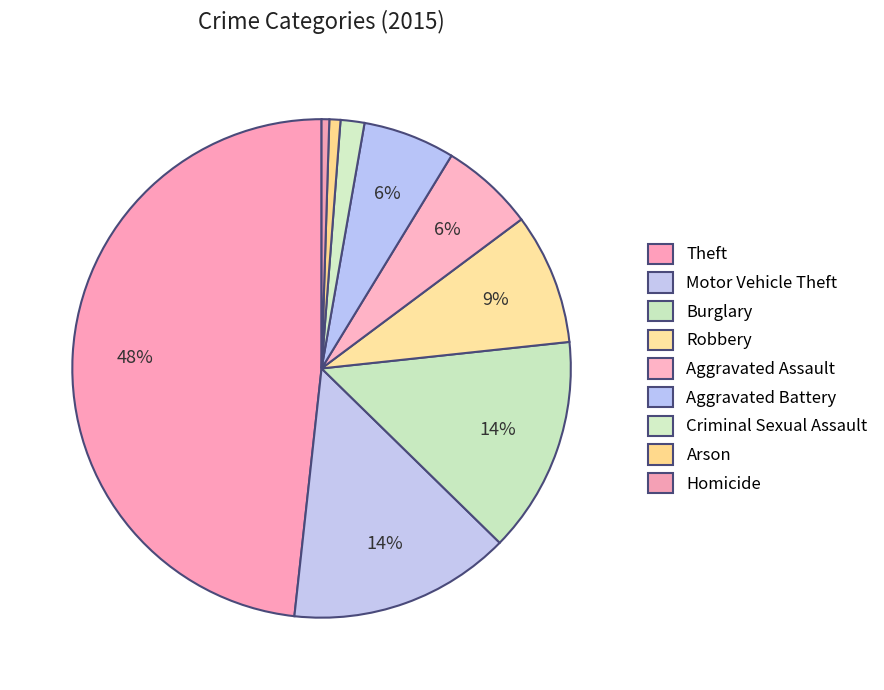

How many segments does this pie chart have?

9